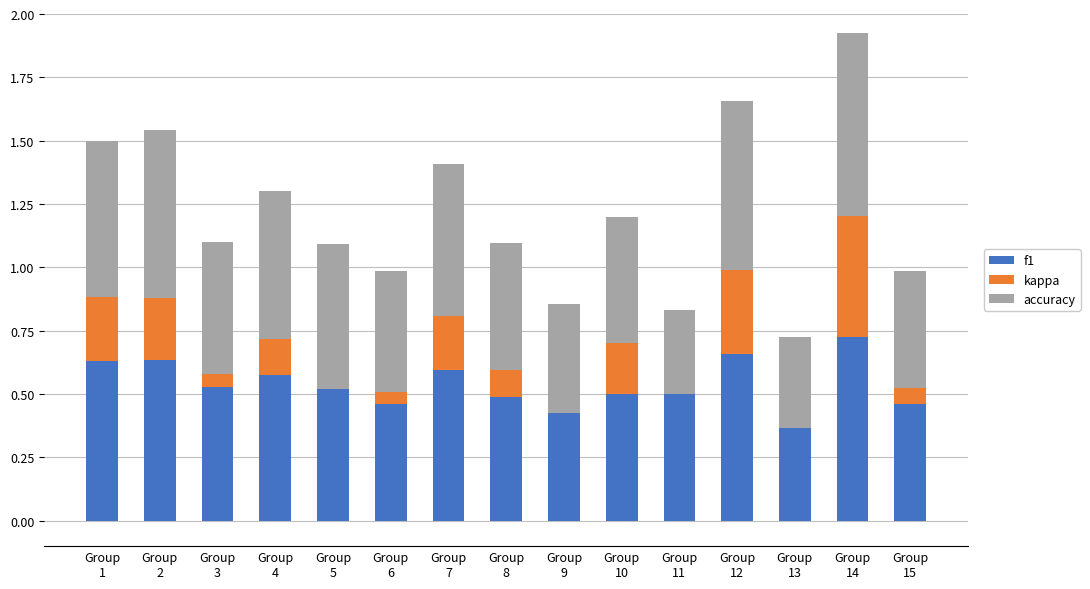

What is the sum of all f1 values?

8.1